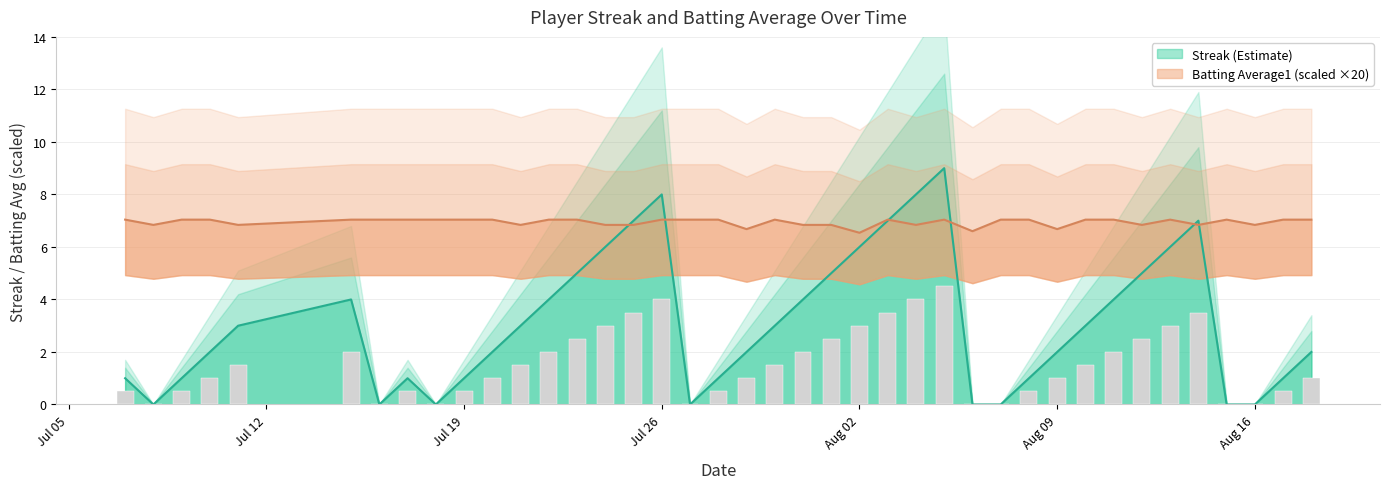

Reading left to right, list all the values displayed in this chart.

Streak: 1.0	0.0	1.0	2.0	3.0	4.0	0.0	1.0	0.0	1.0	2.0	3.0	4.0	5.0	6.0	7.0	8.0	0.0	1.0	2.0	3.0	4.0	5.0	6.0	7.0	8.0	9.0	0.0	0.0	1.0	2.0	3.0	4.0	5.0	6.0	7.0	0.0	0.0	1.0	2.0
Batting Average1: 7.0	6.8	7.0	7.0	6.8	7.0	7.0	7.0	7.0	7.0	7.0	6.8	7.0	7.0	6.8	6.8	7.0	7.0	7.0	6.7	7.0	6.8	6.8	6.5	7.0	6.8	7.0	6.6	7.0	7.0	6.7	7.0	7.0	6.8	7.0	6.8	7.0	6.8	7.0	7.0